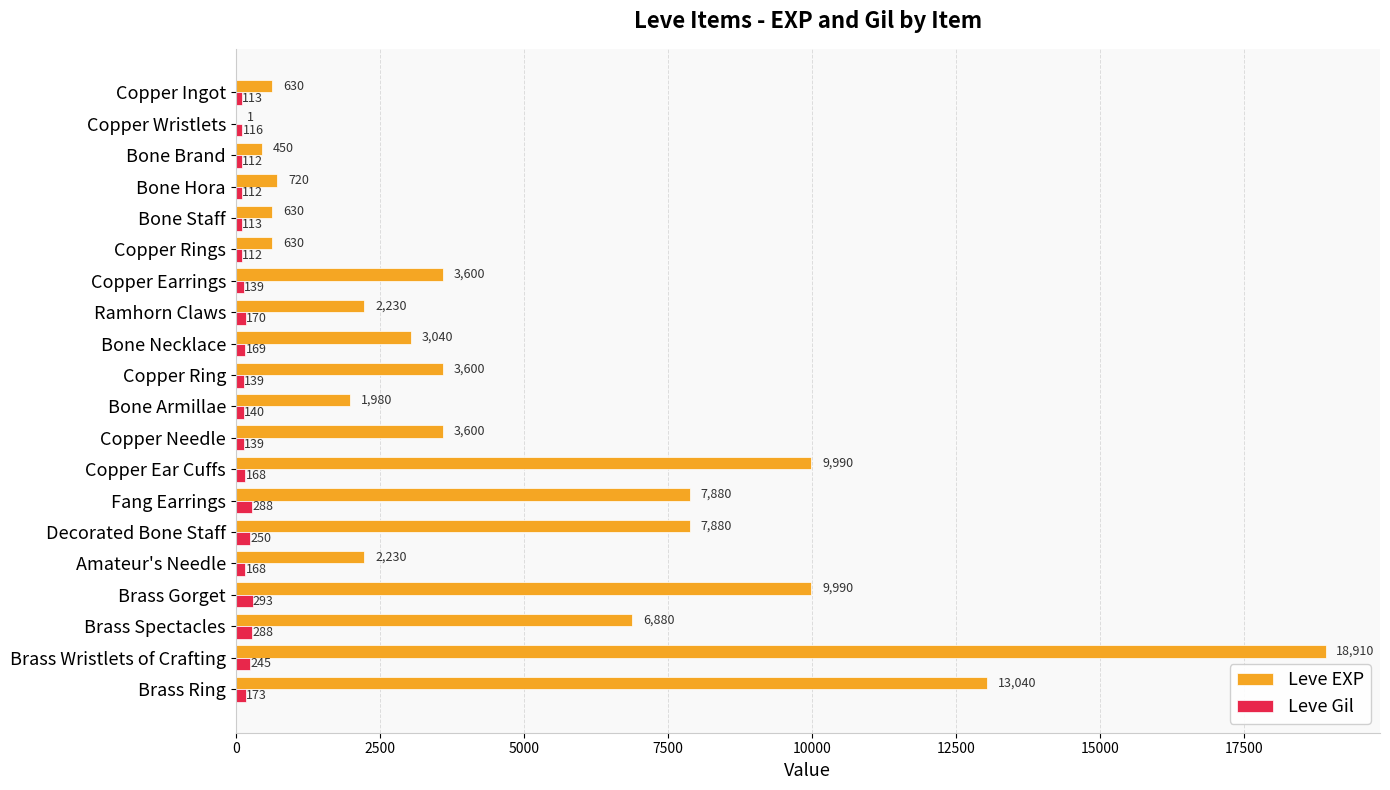

What is the maximum value shown in the chart?

18910